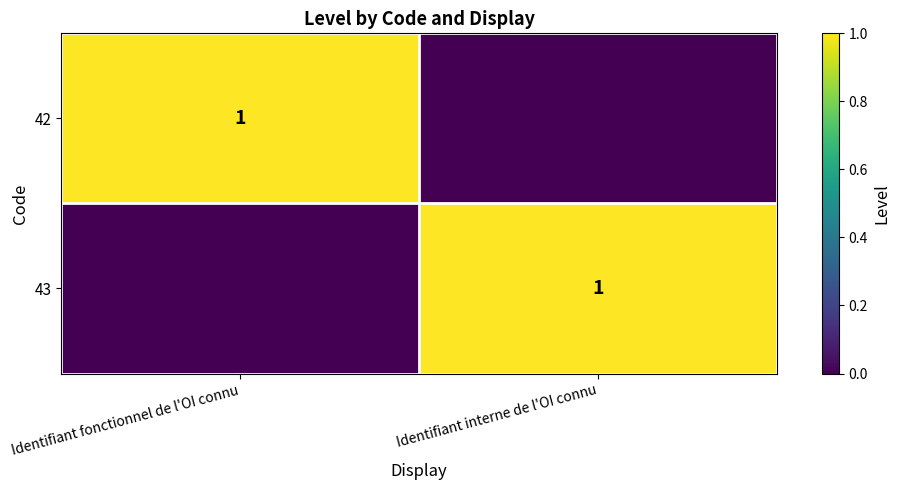

The 43 series shows 2 at Identifiant interne de l'OI connu. True or false?

False